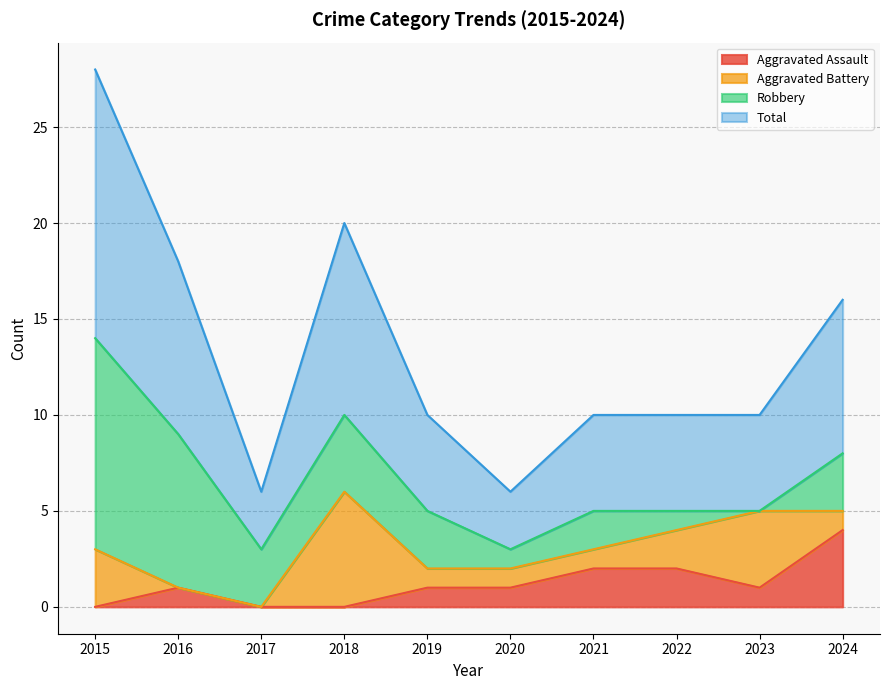

In Total, how many points are higher than both neighbors (excluding endpoints)?

1